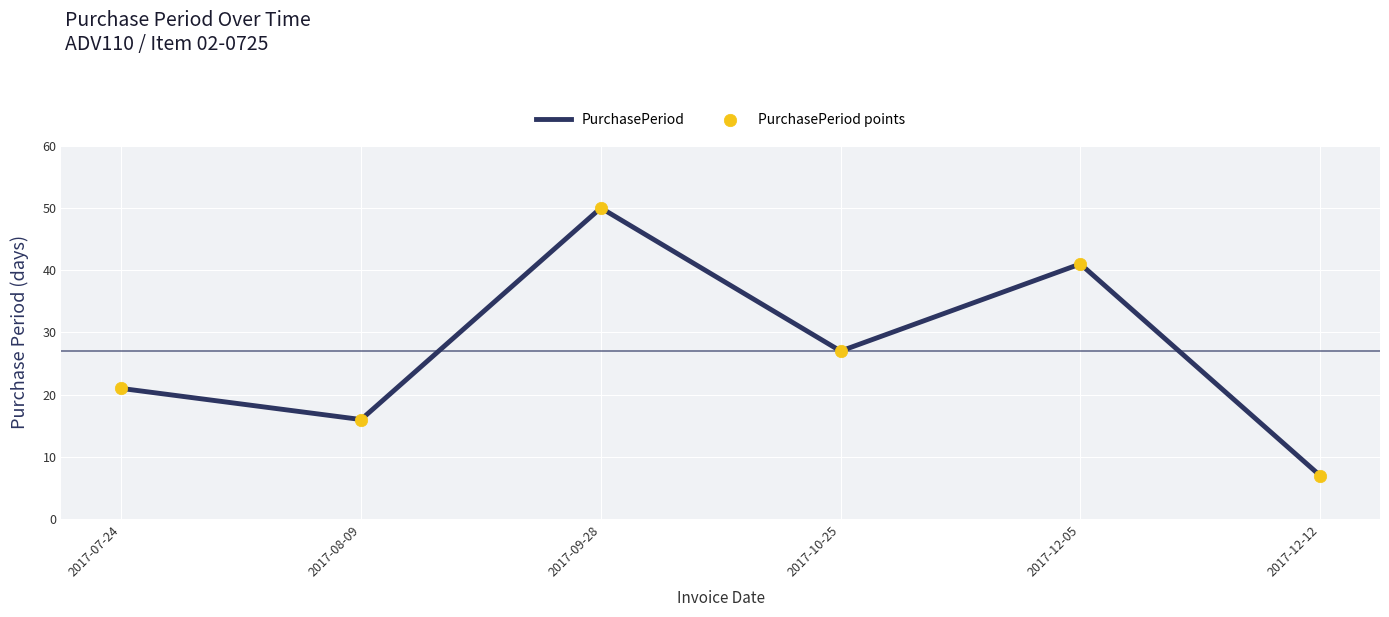

Which label corresponds to the largest value in the chart?

2017-09-28